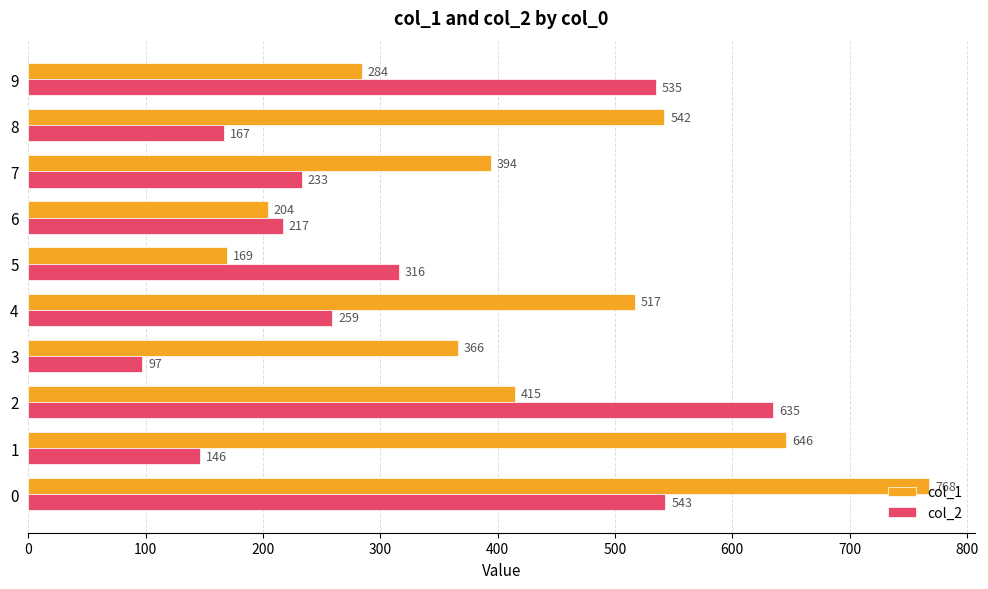

The value of col_2 at 0 is 543. True or false?

True